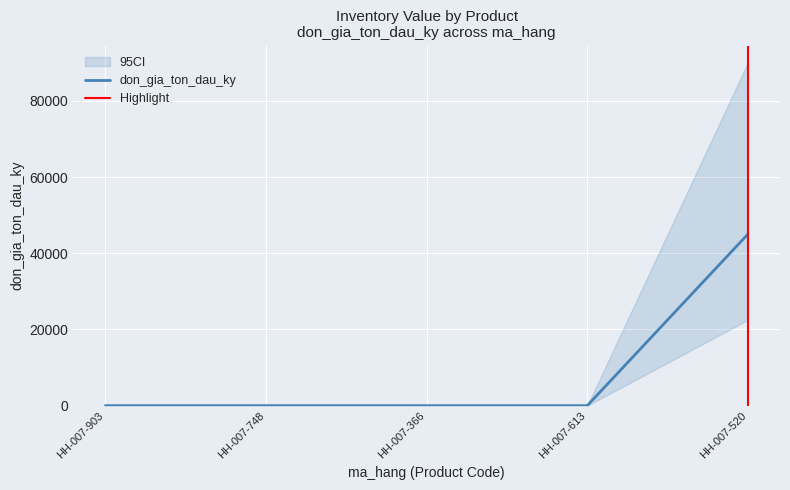

What is the label of the 3rd point from the right?

HH-007-366